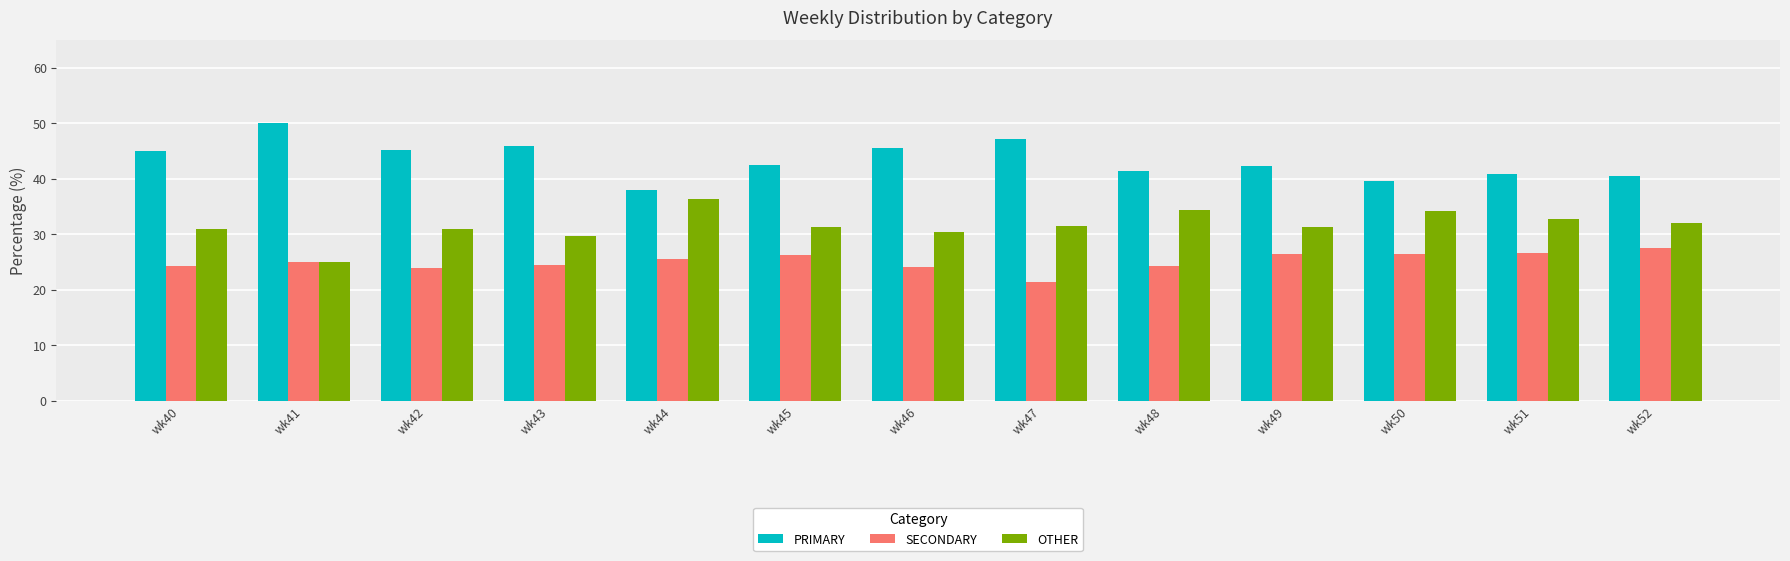

At which label does OTHER reach its minimum?

wk41